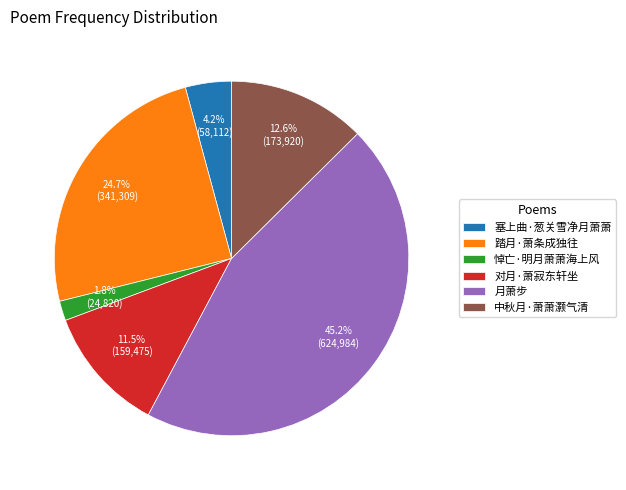

To the nearest percent, what is the difference between the 中秋月·萧萧灏气清 and 月萧步 slice percentages?

33%